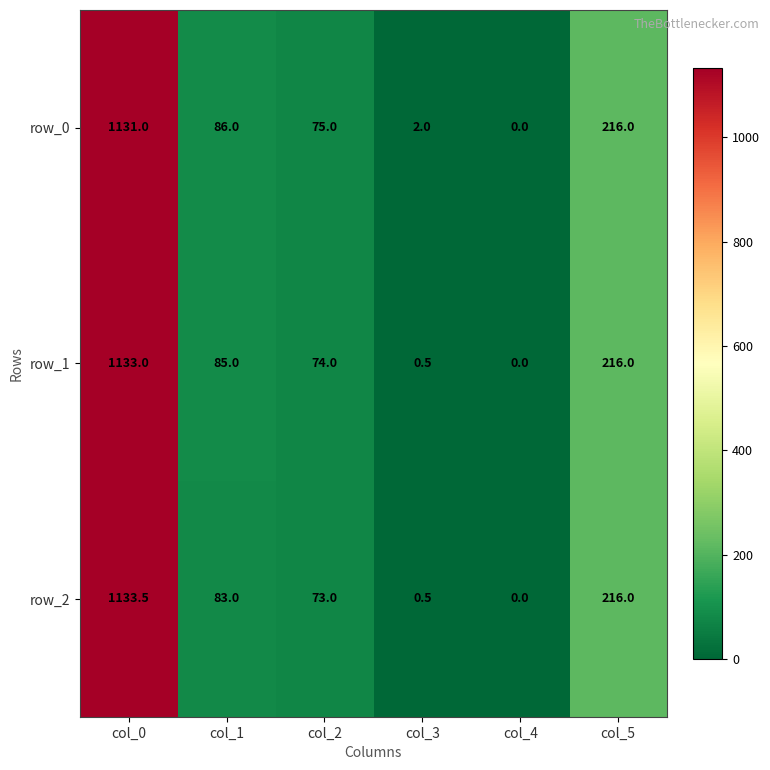

Which series has the largest total across all categories?

row_0